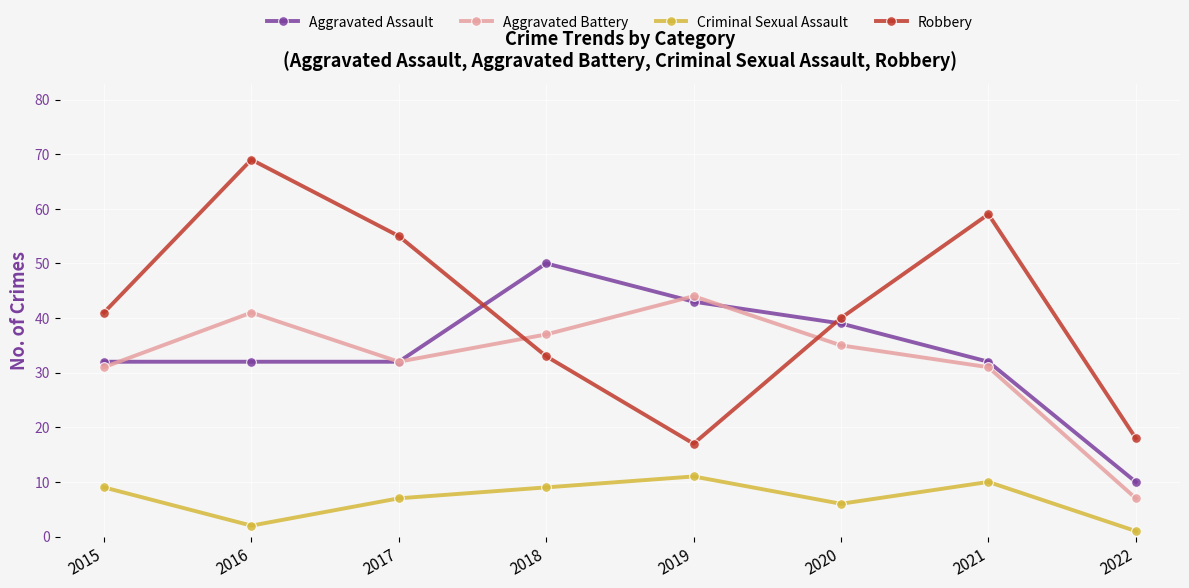

What is the difference between the highest and lowest values at 2021?

49